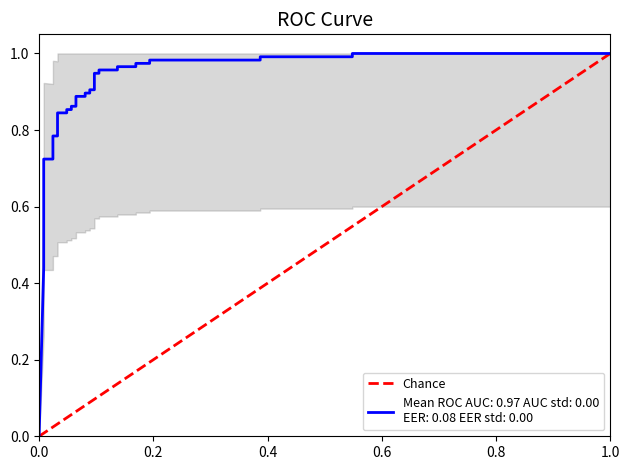

What is the difference between the values at 0.0 and 1.0?

1